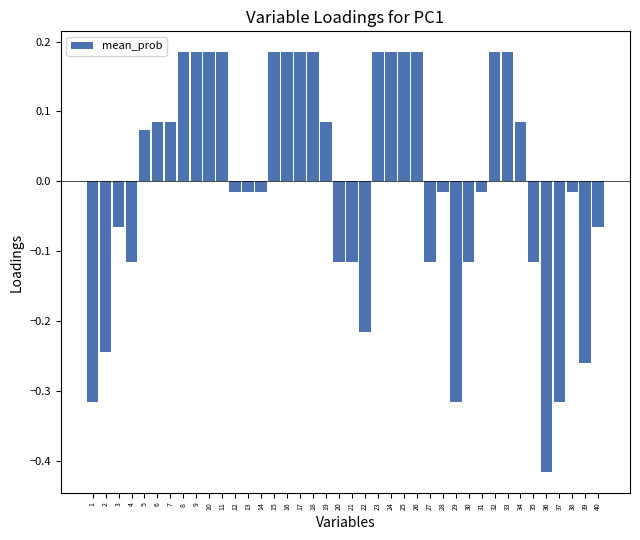

The chart shows a value of -0.2 at 4. True or false?

False